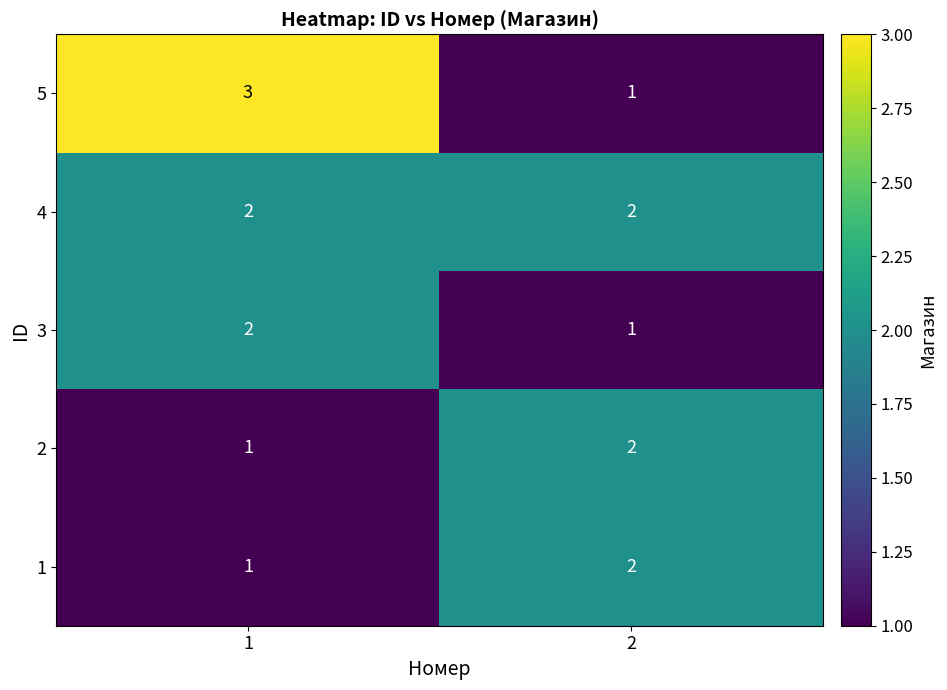

What is the sum of the 2 values at 2 and 1?

3